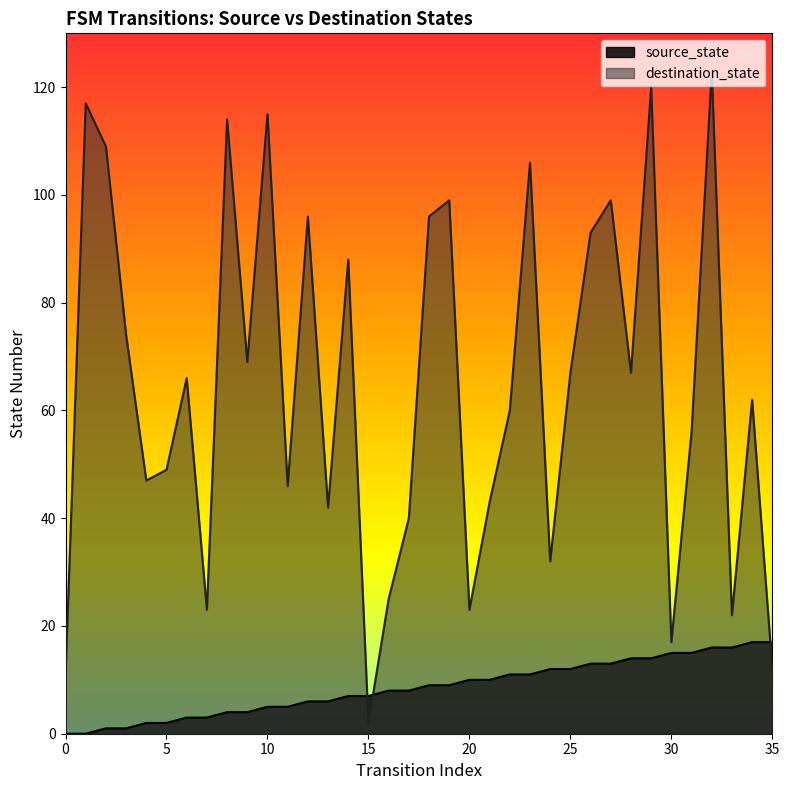

What is the value of the destination_state point at the 35th from the left?

62